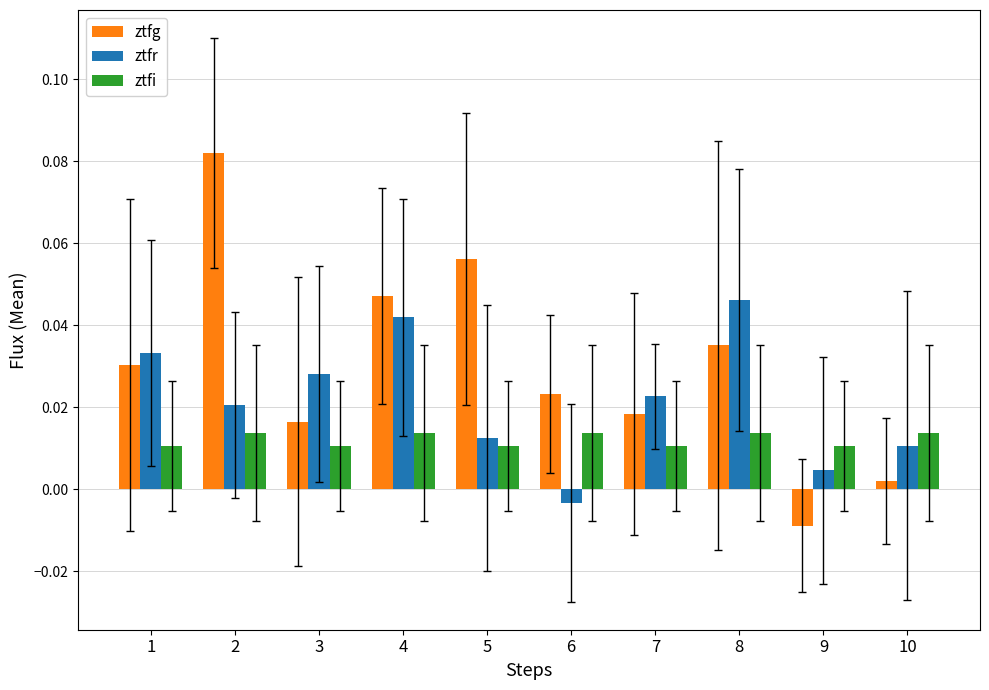

List the series in order of their peak value, lowest first.

ztfi, ztfr, ztfg